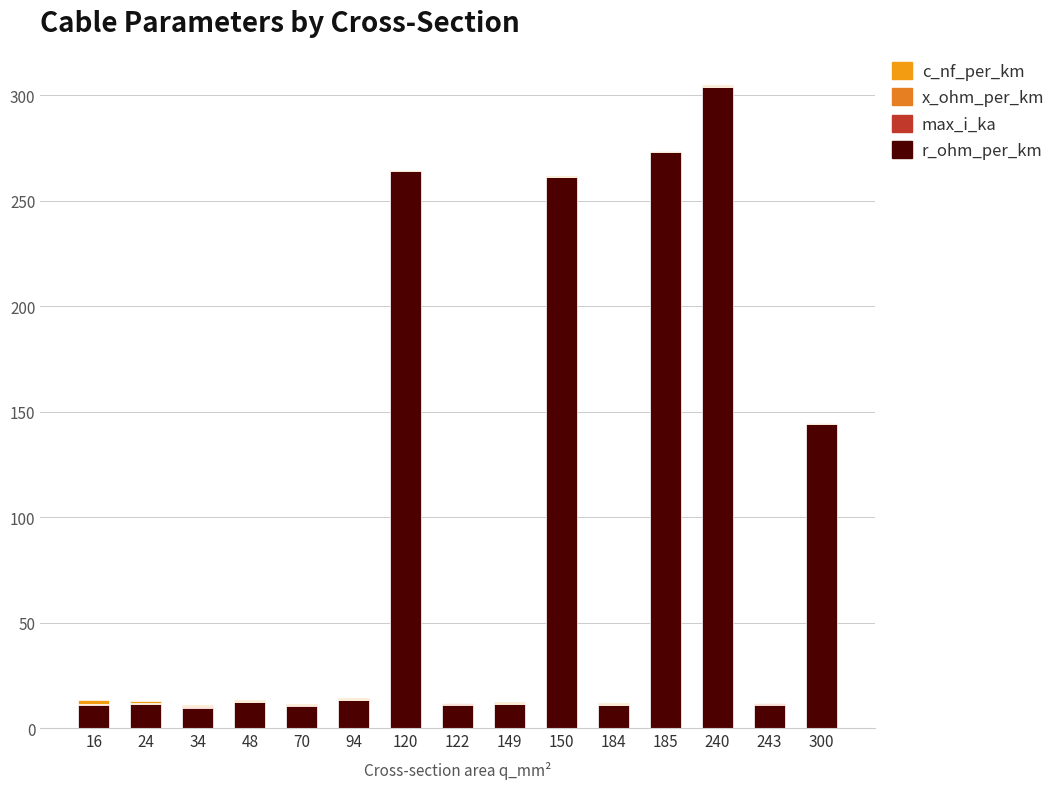

How many data points does each series have?

15